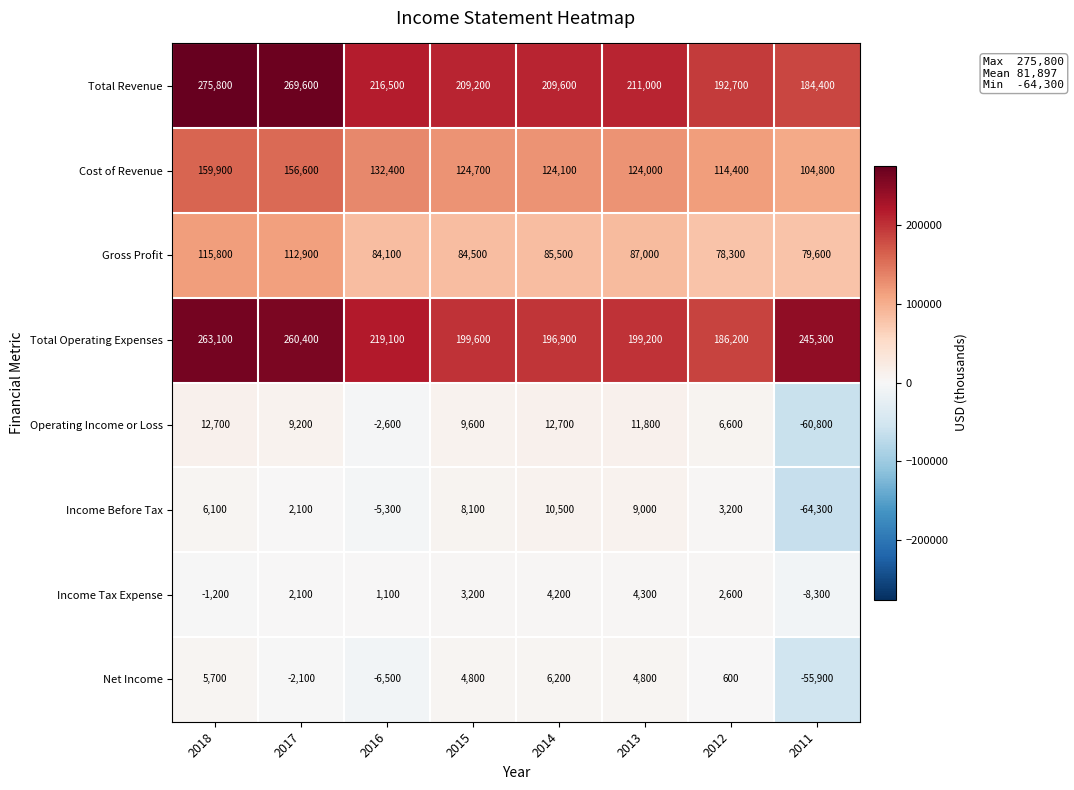

What is the minimum value shown in the chart?

-64300